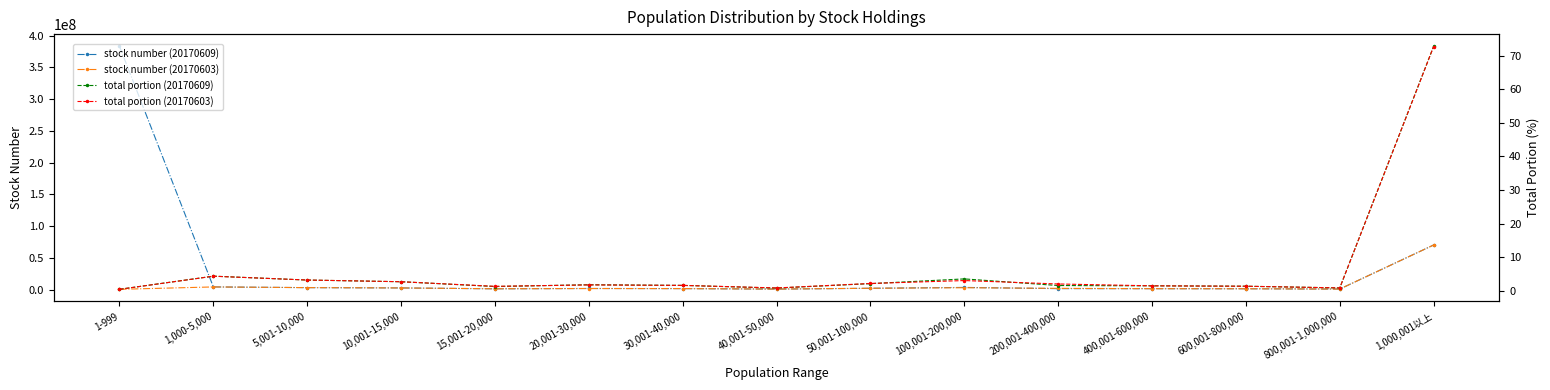

Between 1-999 and 40,001-50,000, which is larger?

1-999